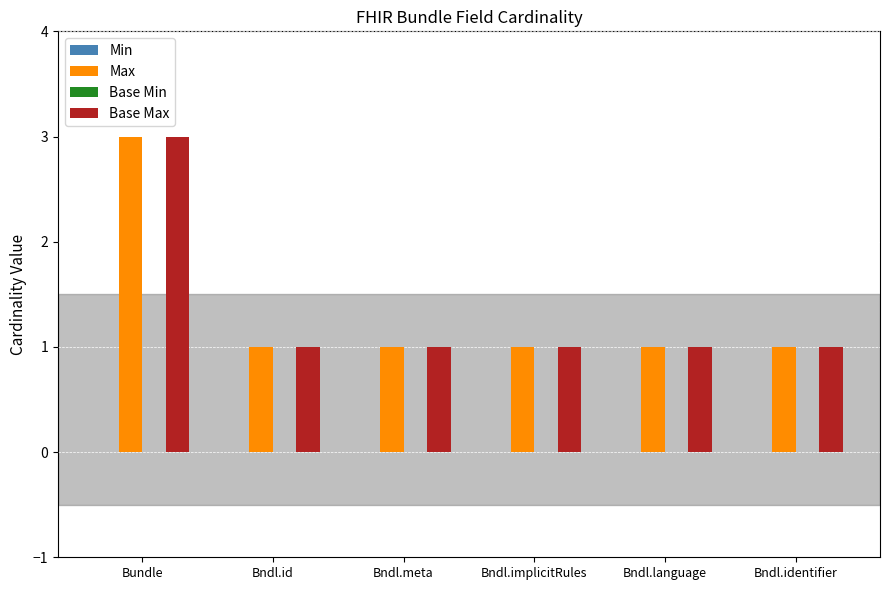

What is the approximate value of Max at Bundle?

3